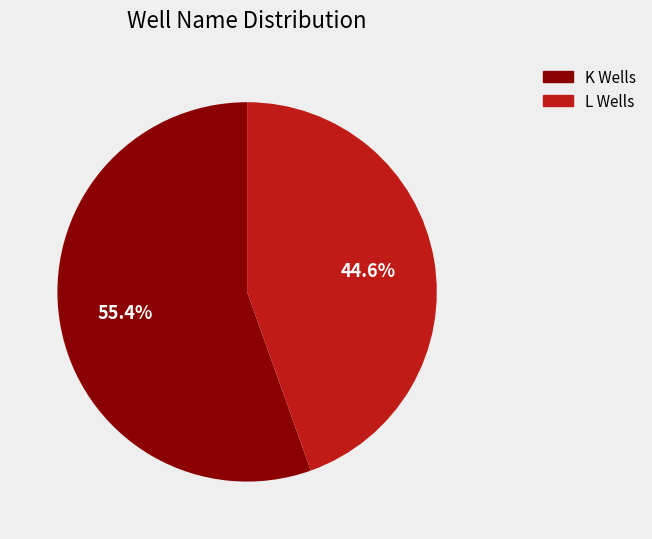

Is there a majority slice in this chart?

Yes